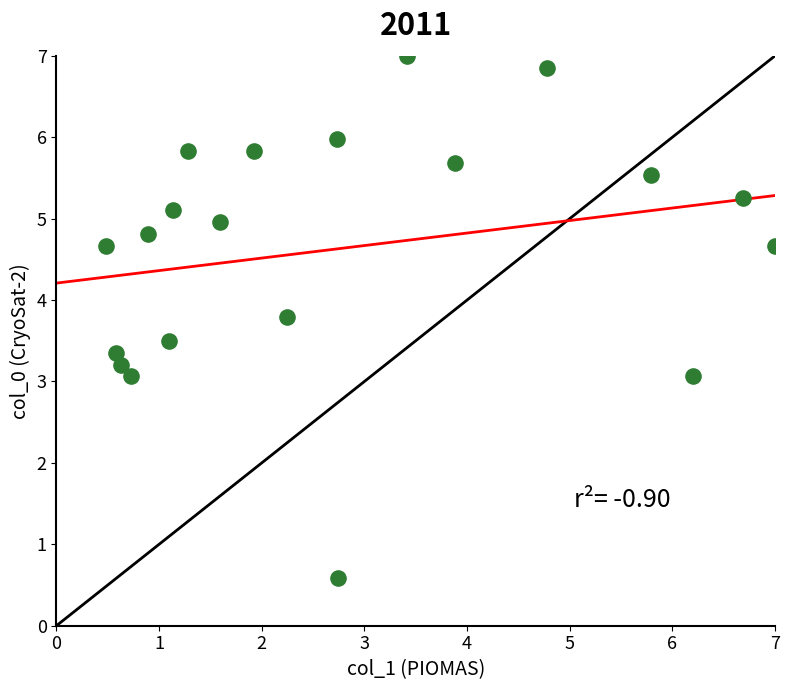

What is the range of Y values (max minus min)?

6.4